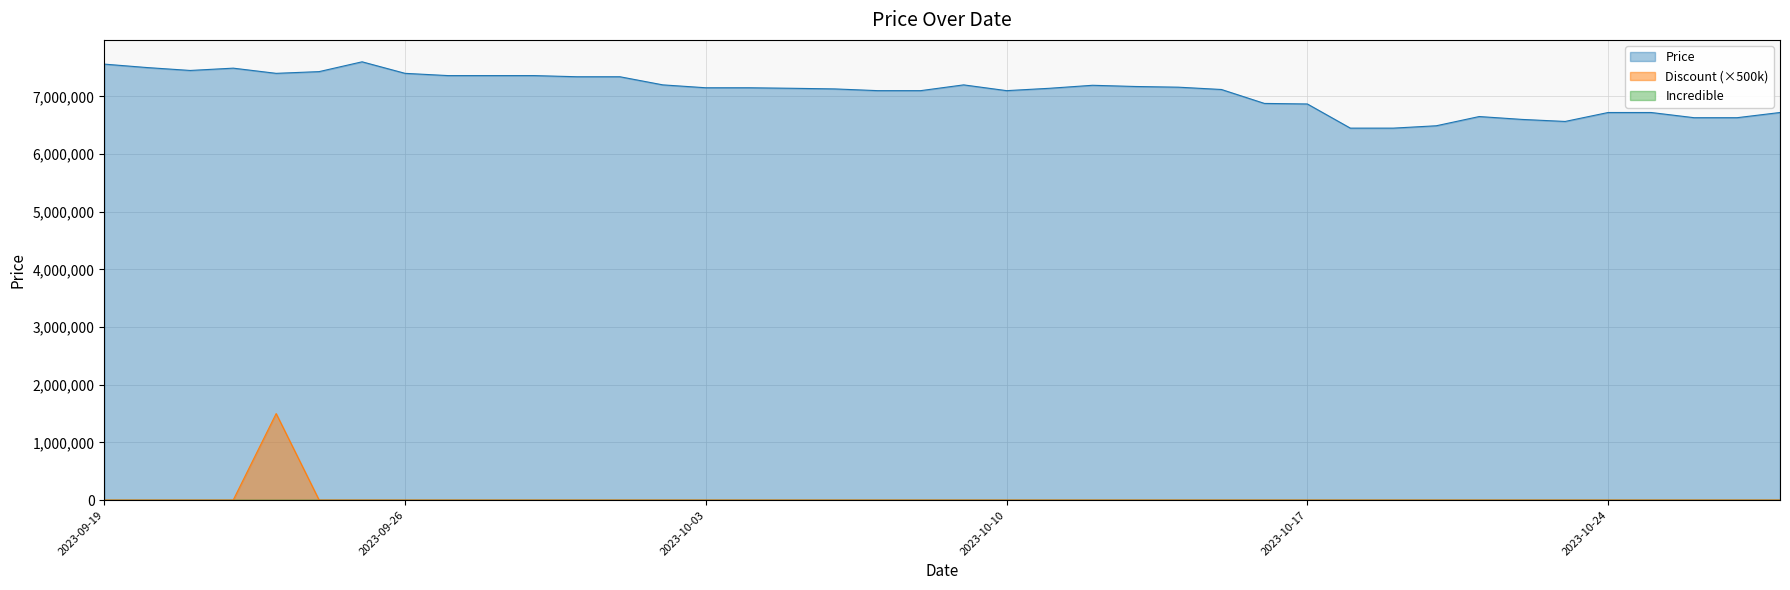

Which series has the largest total across all categories?

Price